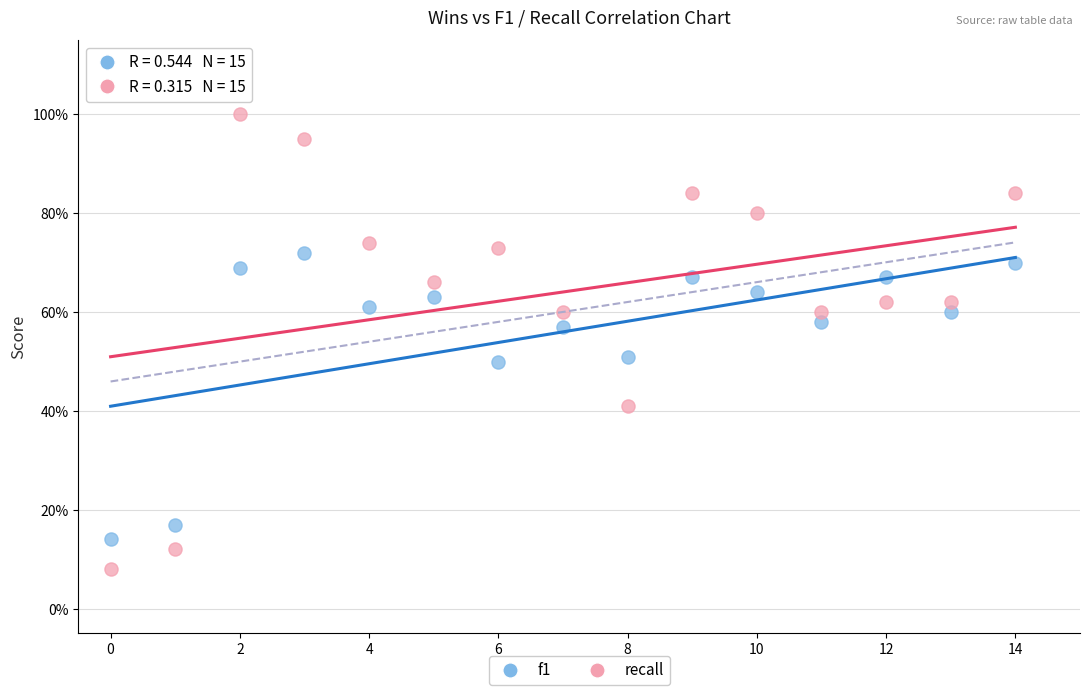

Which series has the widest spread of Y values?

recall